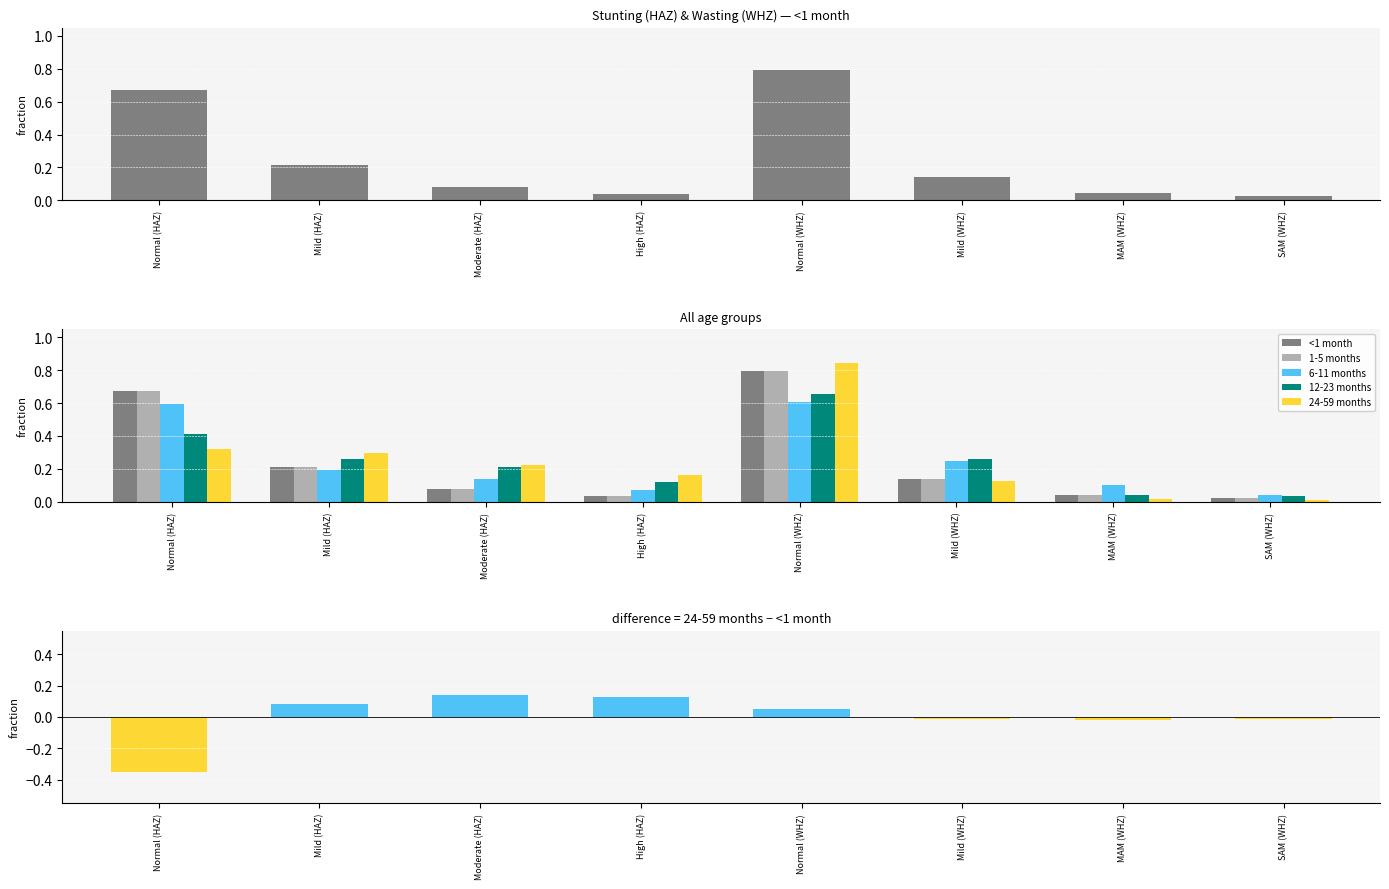

How many groups of bars are there?

8